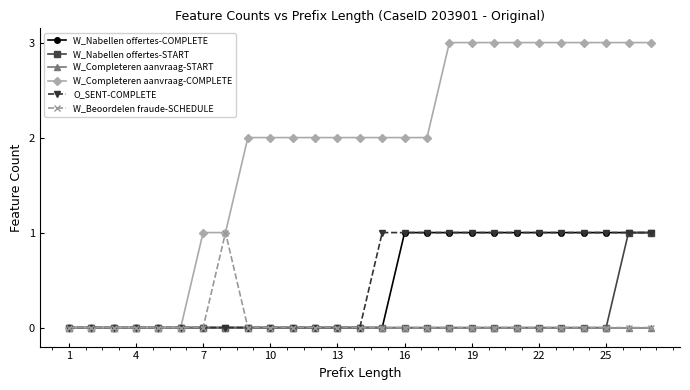

Is this an area chart (filled region under the line)?

No